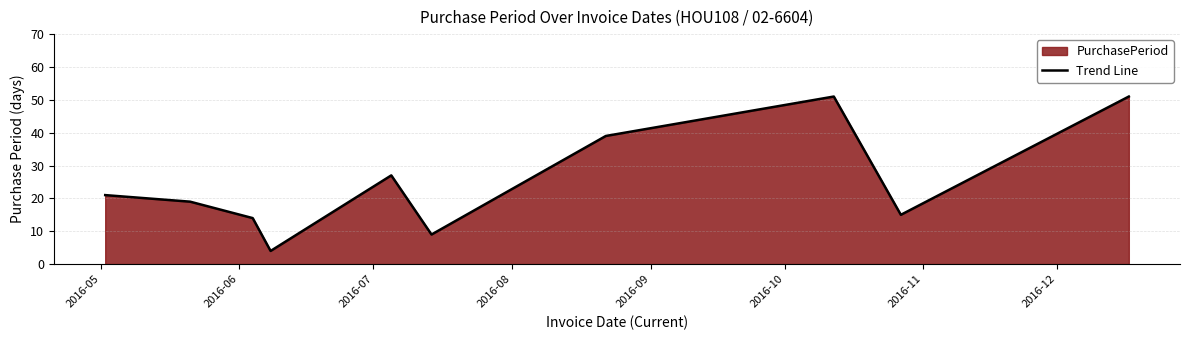

What is the maximum value shown in the chart?

51